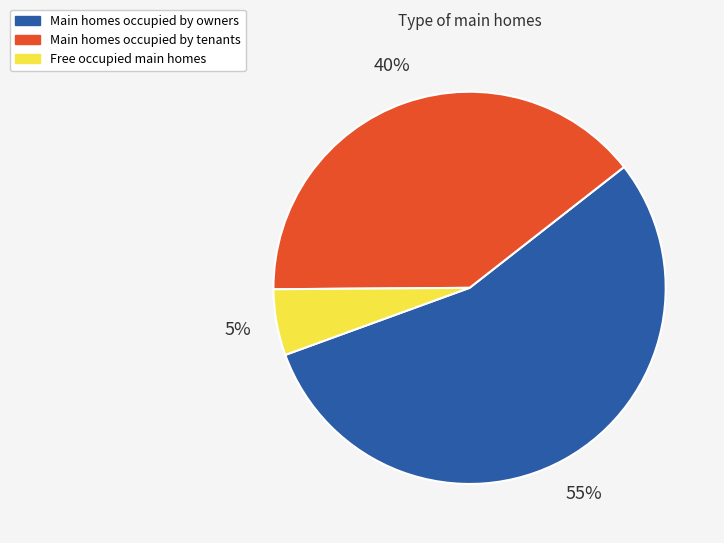

How many segments does this pie chart have?

3